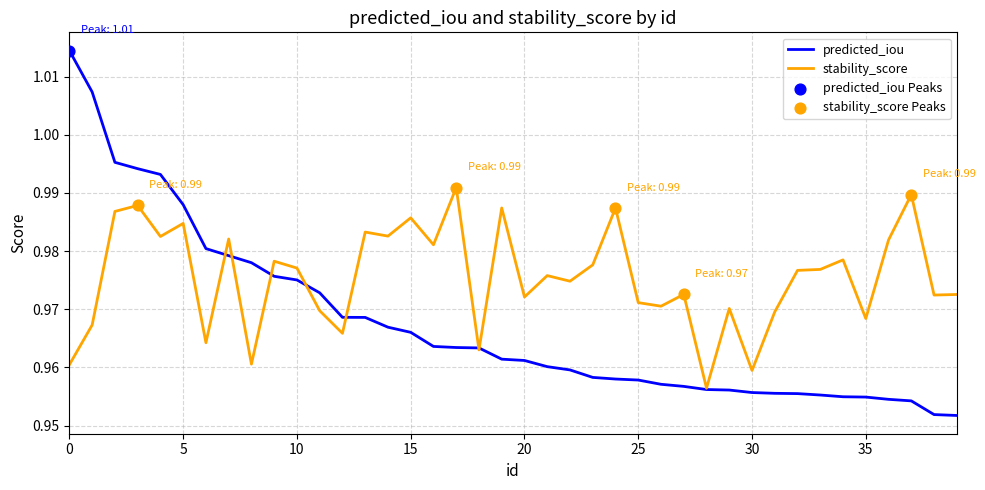

Rank the series by their maximum value, from highest to lowest.

predicted_iou, stability_score